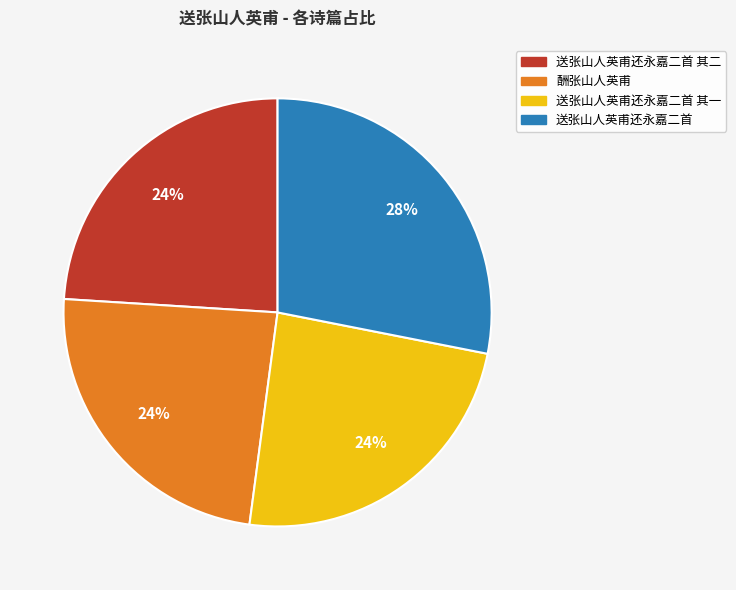

Does 酬张山人英甫 represent more than half of the total?

No